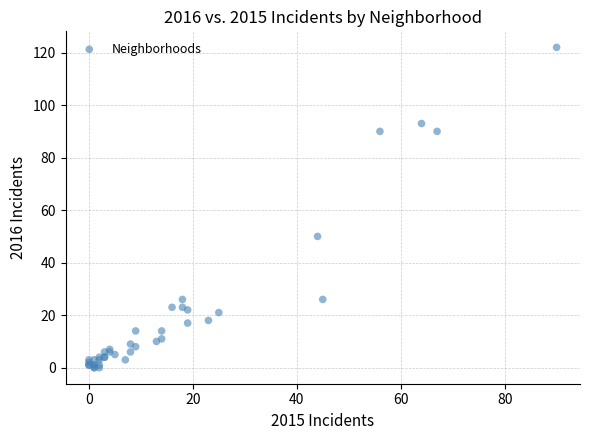

What Y value in the scatter plot is closest to 61?

50